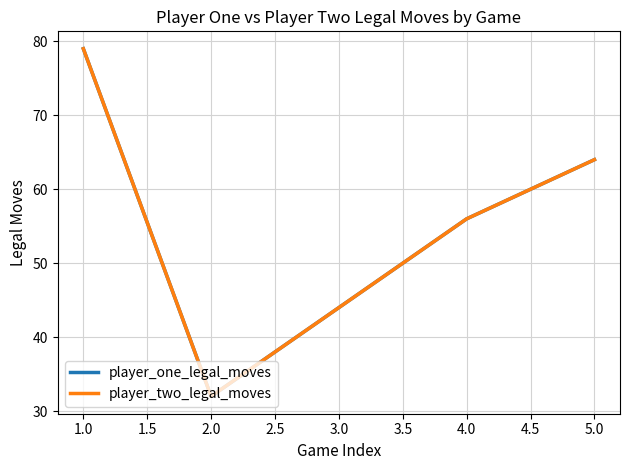

True or false: player_two_legal_moves and player_one_legal_moves cross at least once.

False